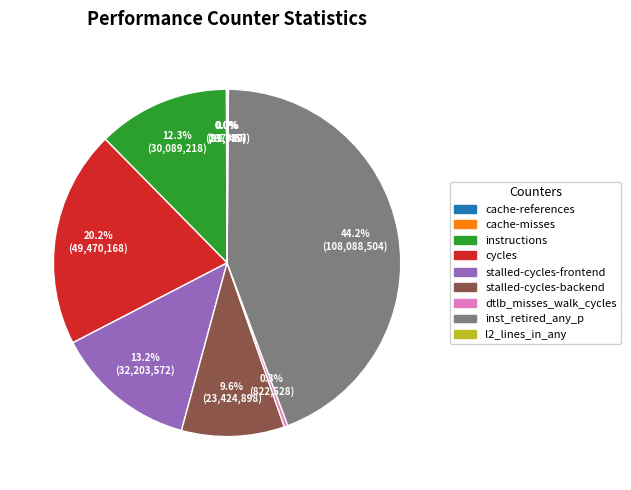

True or false: cycles accounts for 29% of the total.

False